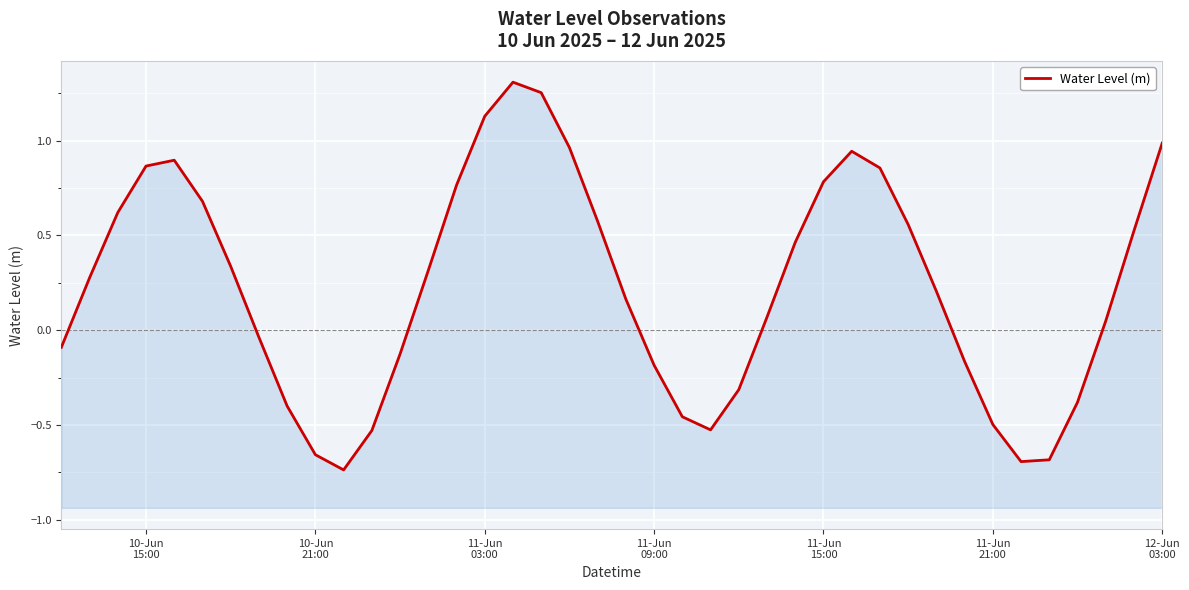

The chart shows a value of 1.1 at 11-Jun 03:00. True or false?

True